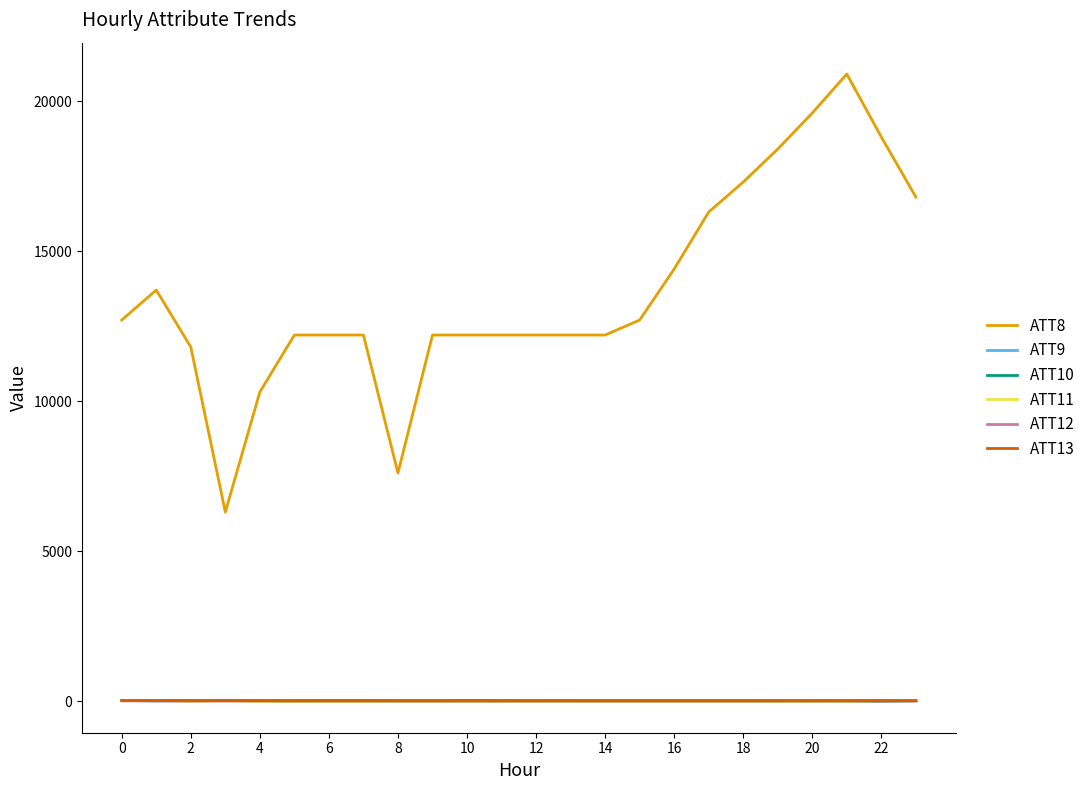

Which series has the largest total across all categories?

ATT8